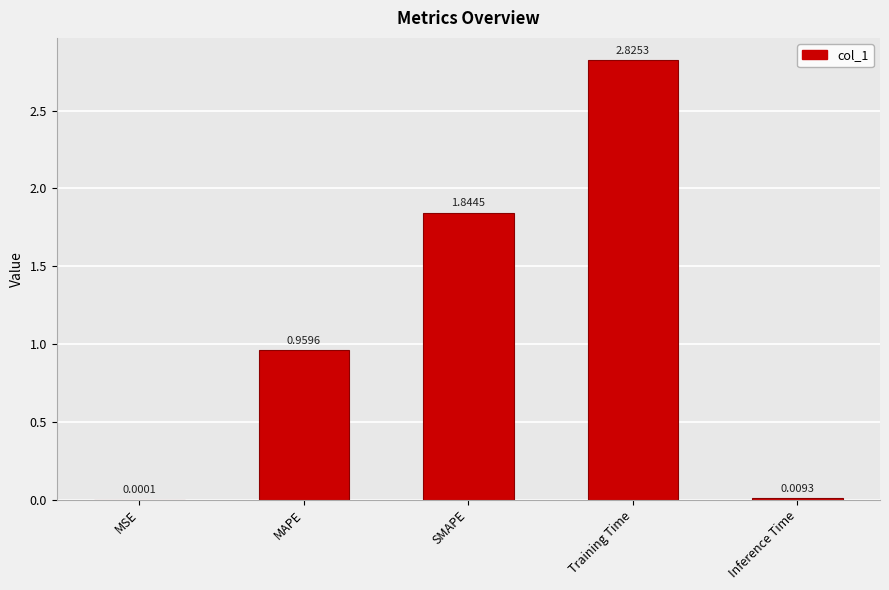

What is the difference between the values at SMAPE and MAPE?

0.9